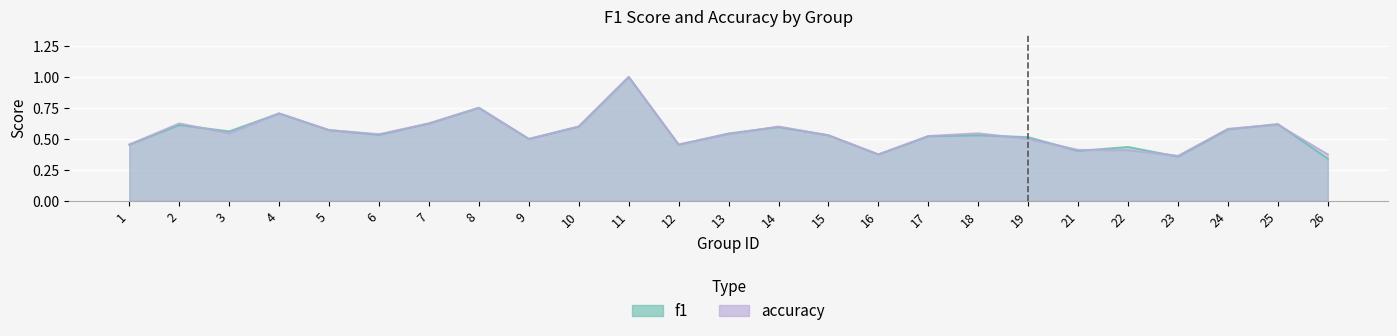

True or false: accuracy and f1 intersect in this chart.

True